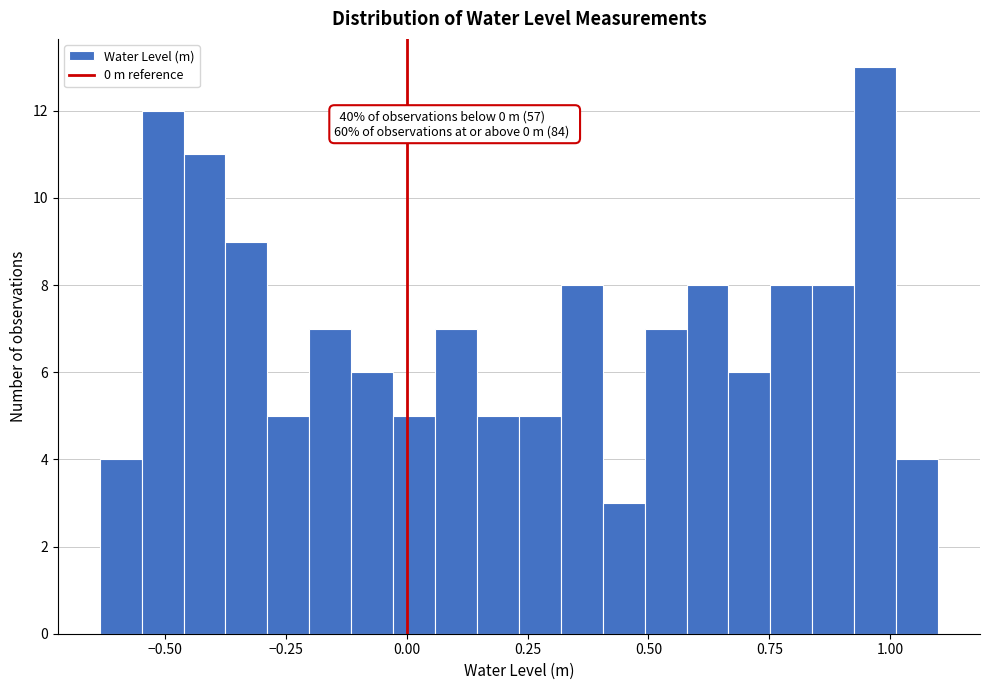

Around what value on the x-axis is the tallest bar? Give the approximate position of its centre, as read against the axis.

0.95